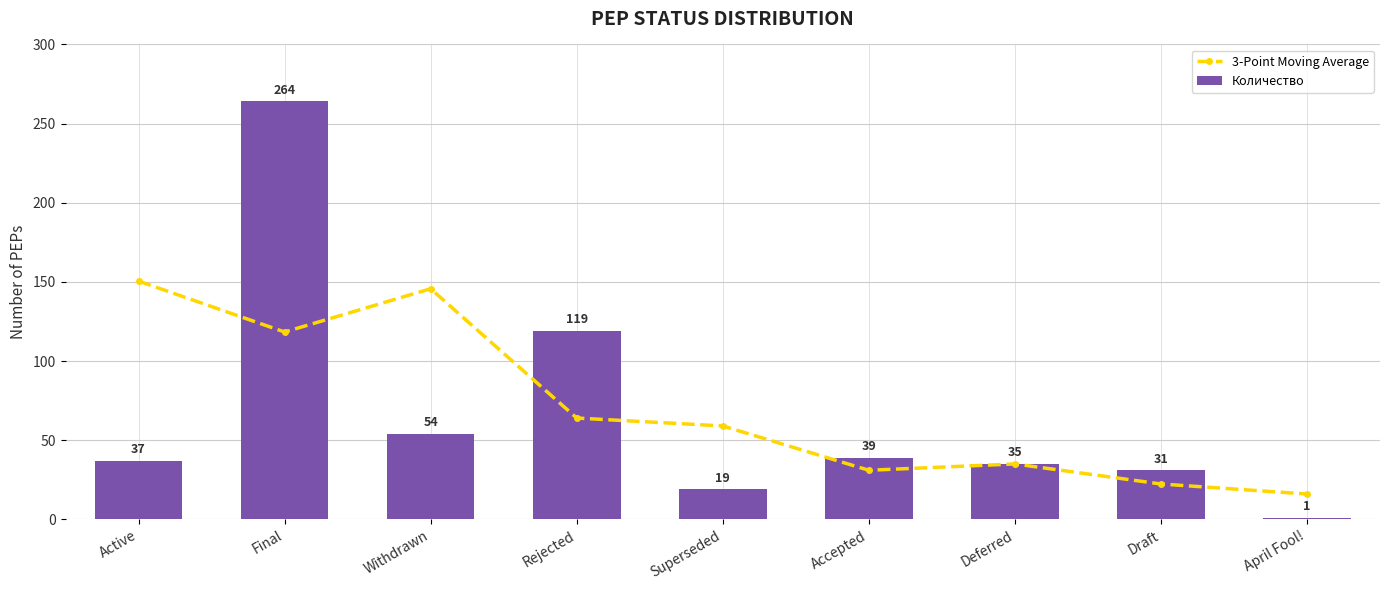

At which category is the sum across all series the highest?

Final